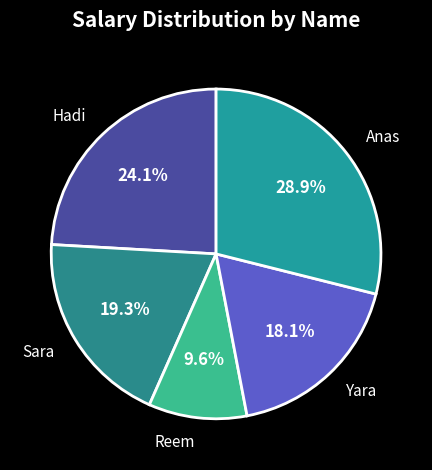

Which slice is the smallest?

Reem